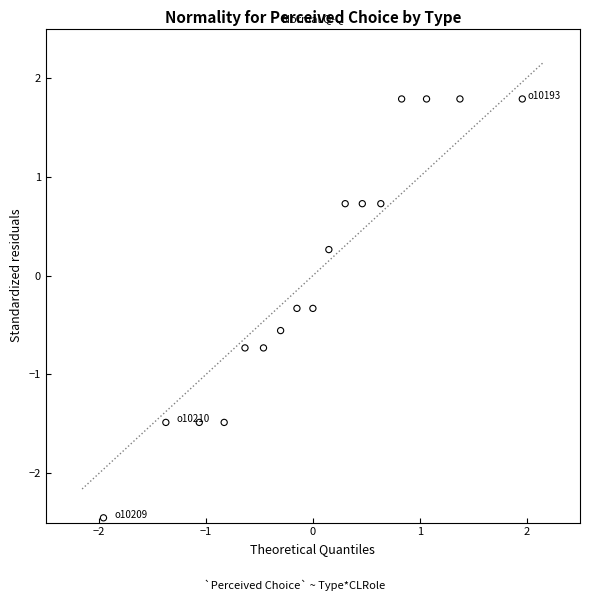

What Y value in the scatter plot is closest to 0?

0.3